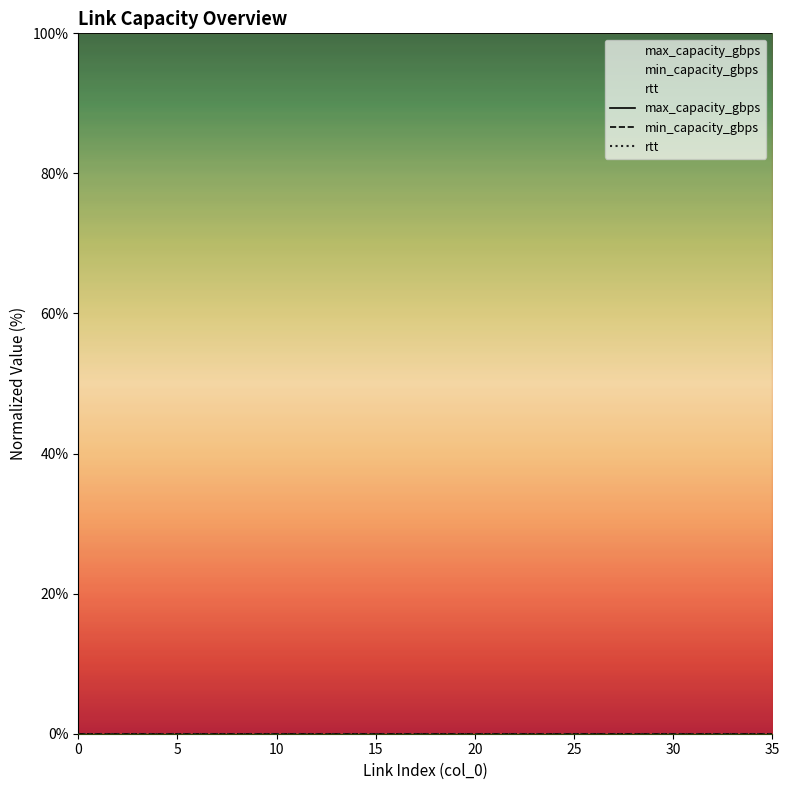

Rank the series at 20 from lowest to highest value.

min_capacity_gbps, rtt, max_capacity_gbps